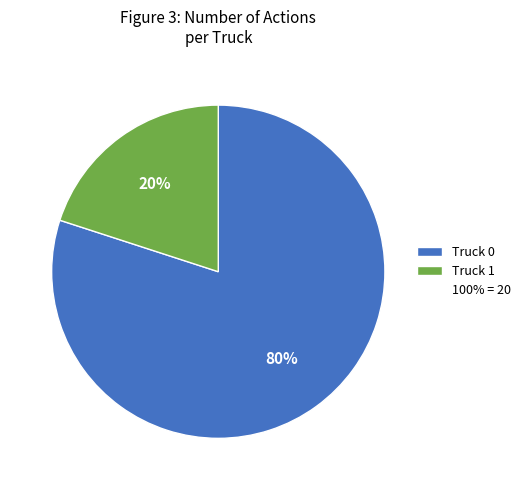

Is there any slice that represents more than half of the pie?

Yes